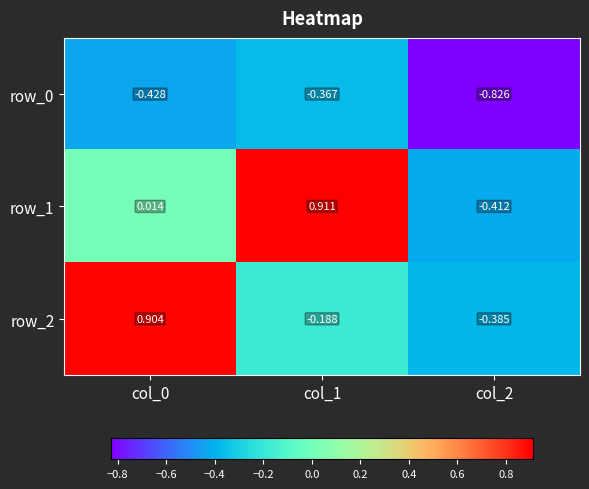

What is the difference between the maximum and minimum values in the row_1 series?

1.3